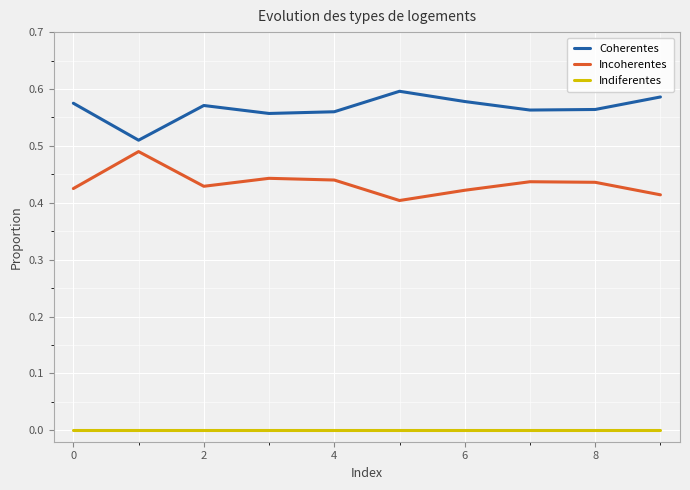

In Coherentes, how many points are lower than both neighbors (excluding endpoints)?

3